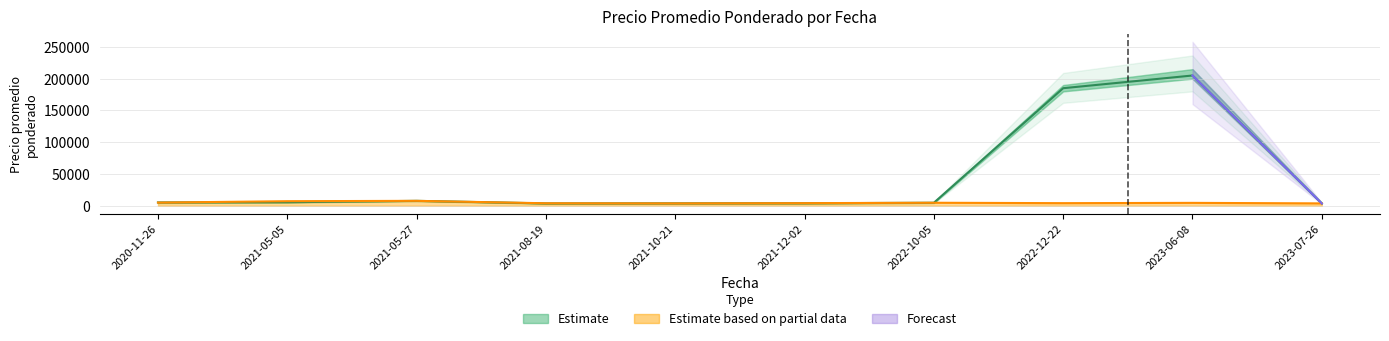

Does the chart have visible grid lines?

Yes